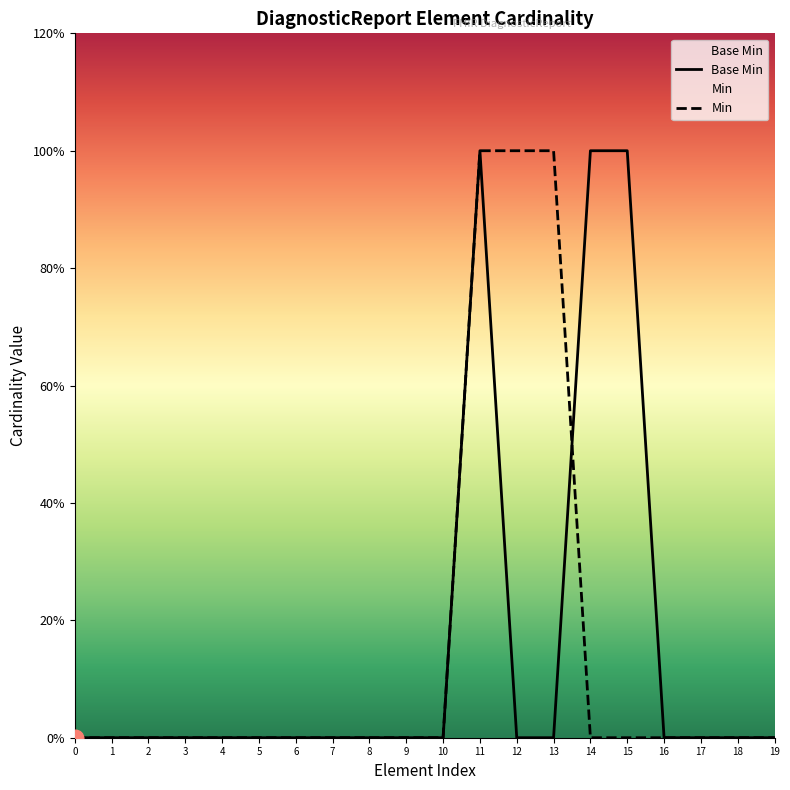

Between 4 and 18, which series saw the biggest shift?

Base Min